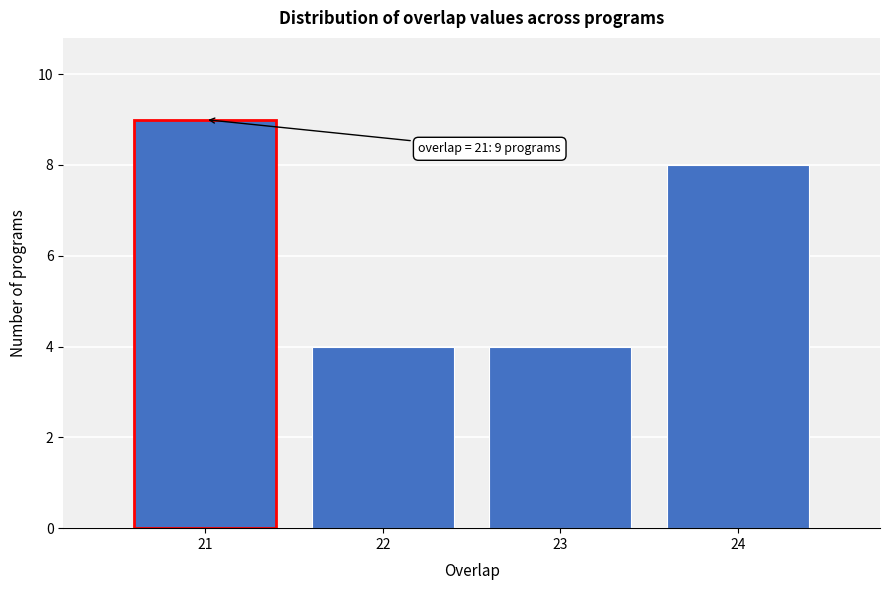

Reading left to right, list all the values displayed in this chart.

9	4	4	8